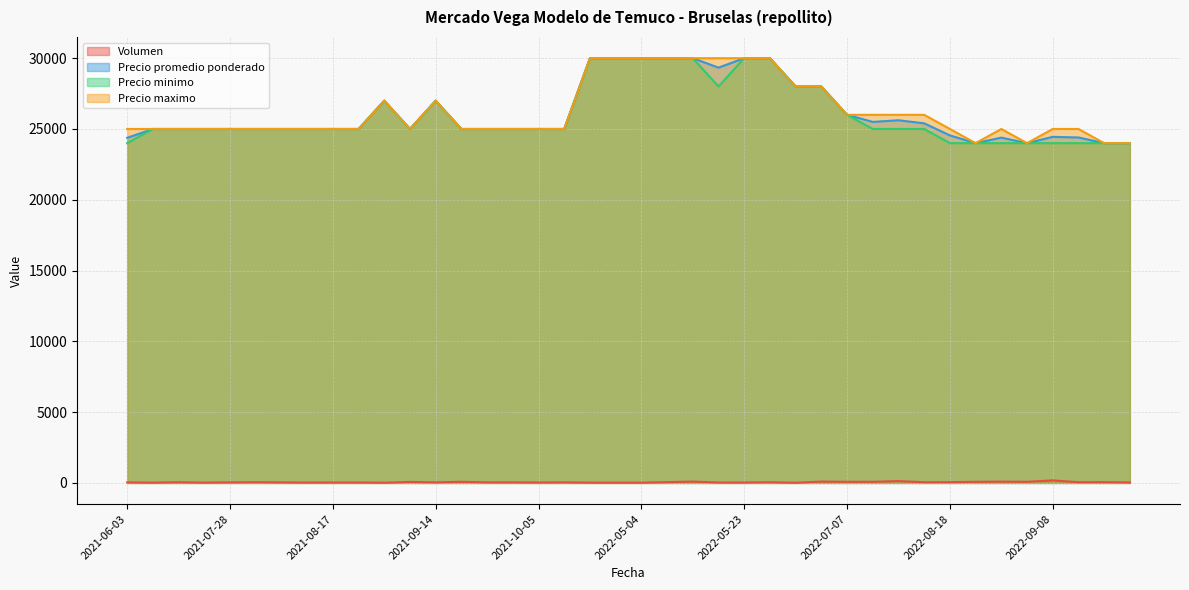

What is the approximate value of Precio minimo at 2021-08-17?

25000